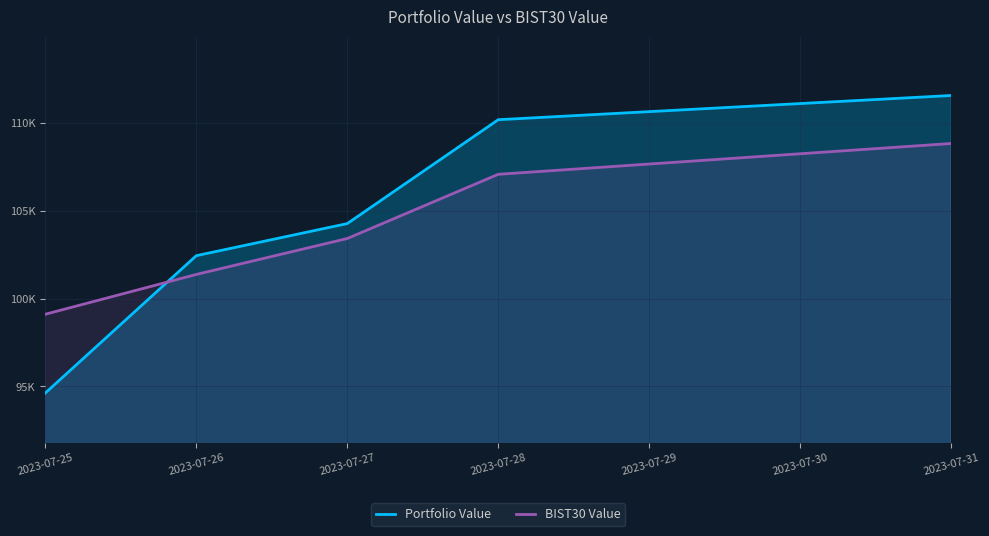

What is the value of the BIST30 Value point at the 4th from the left?

107075.0